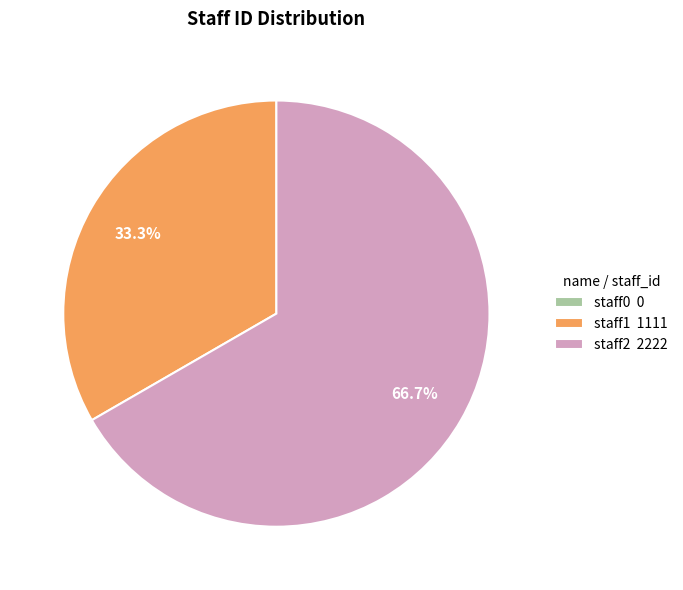

Which slice is the largest?

staff2